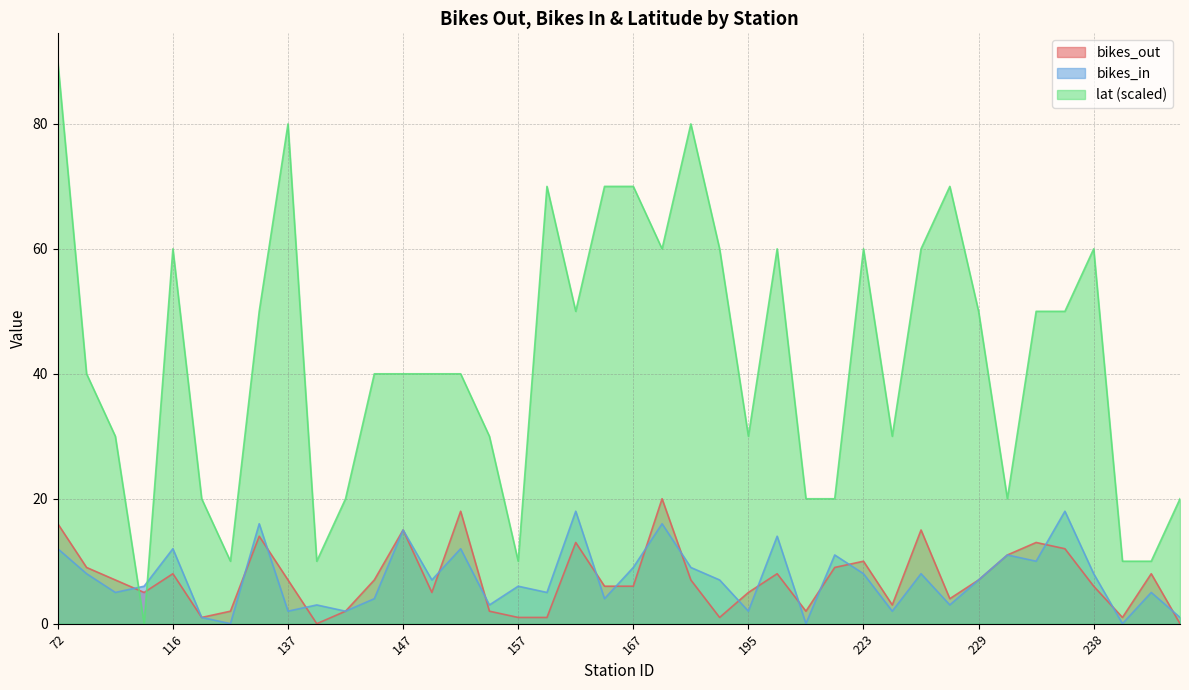

The value of bikes_in at 167 is 14.7. True or false?

False